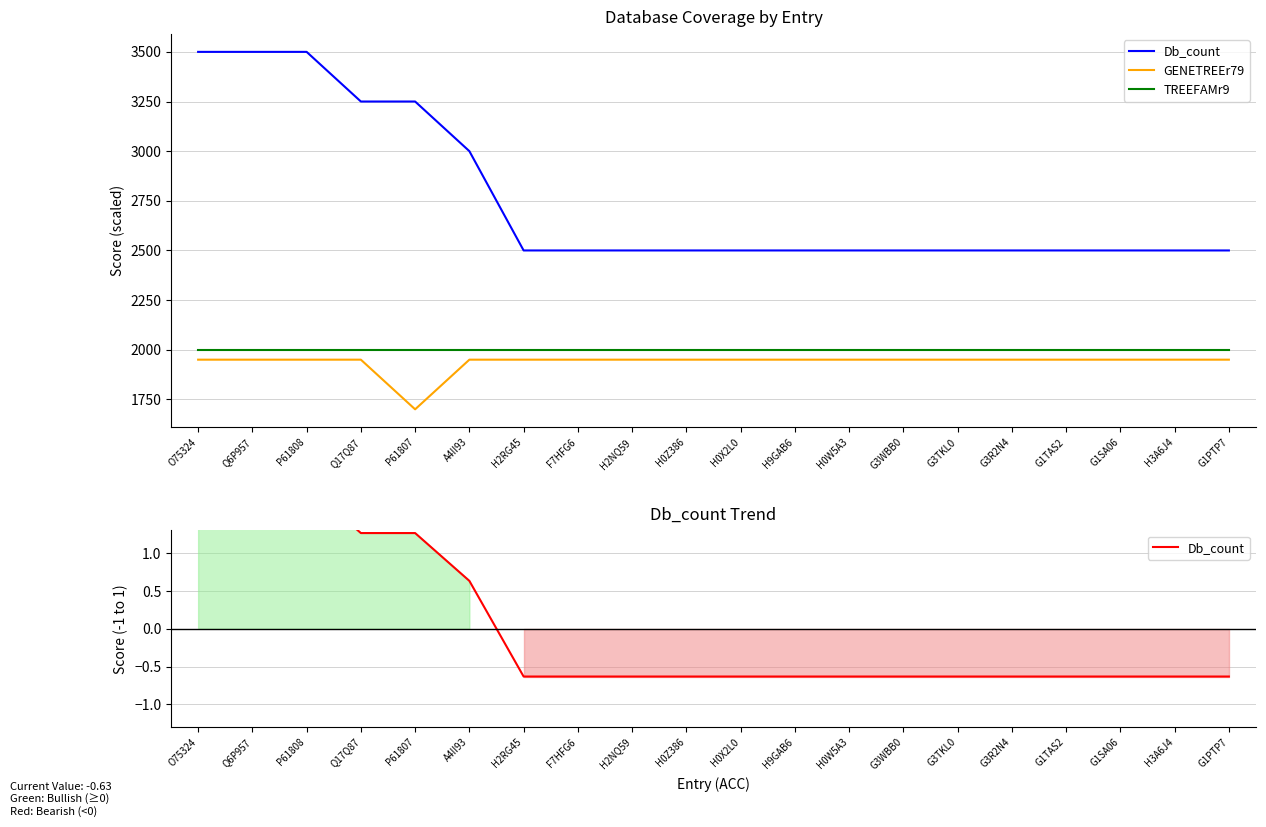

True or false: GENETREEr79 and Db_count cross at least once.

False